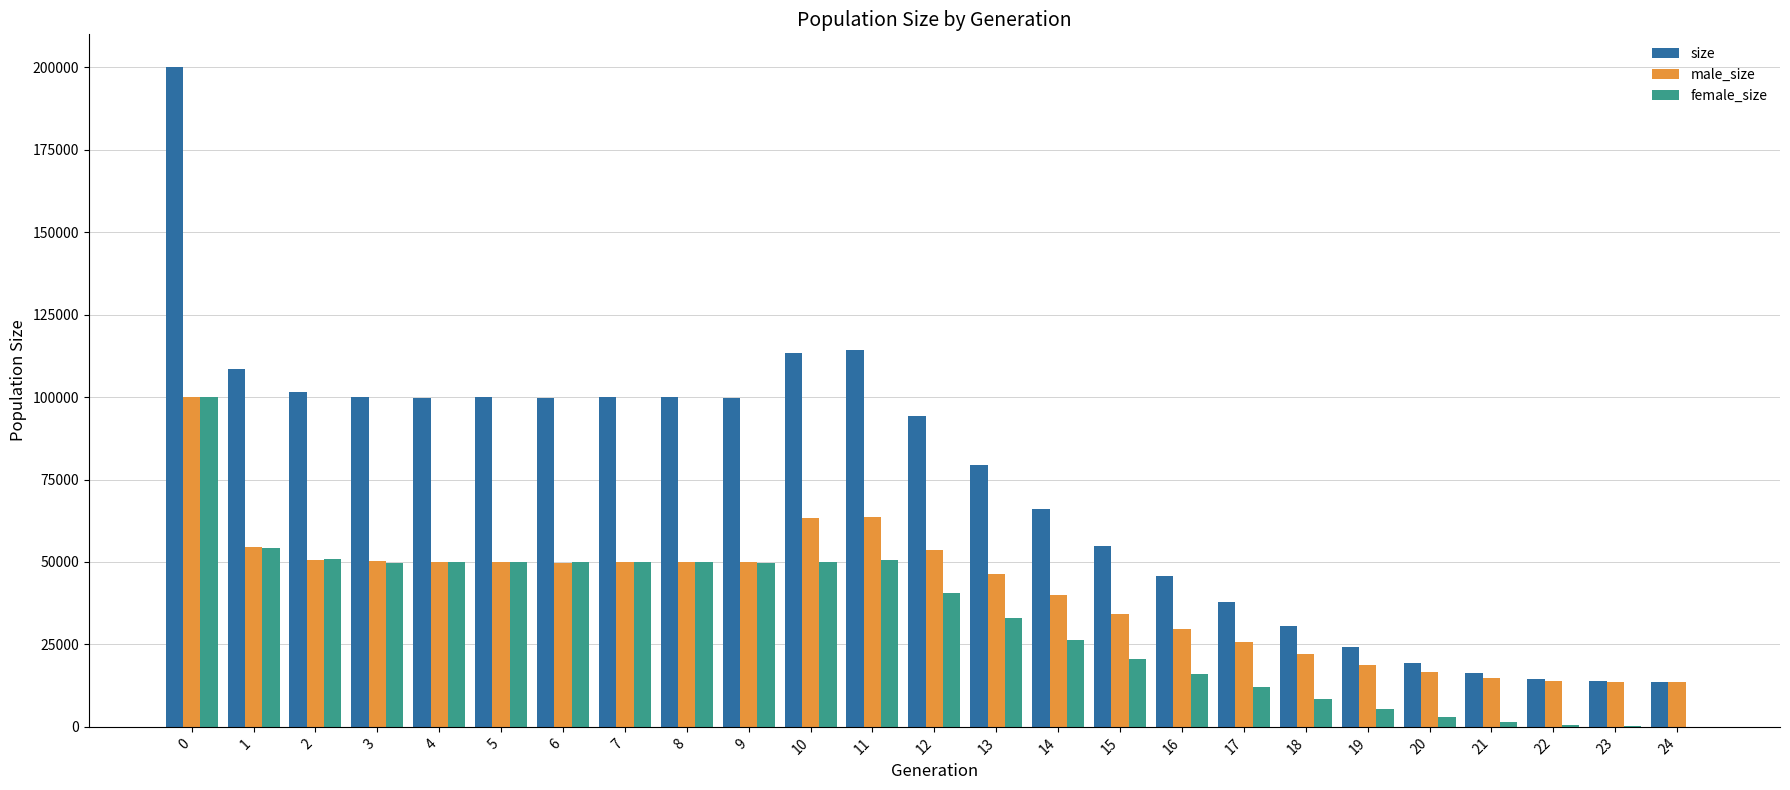

What is the sum of all female_size values?

822933